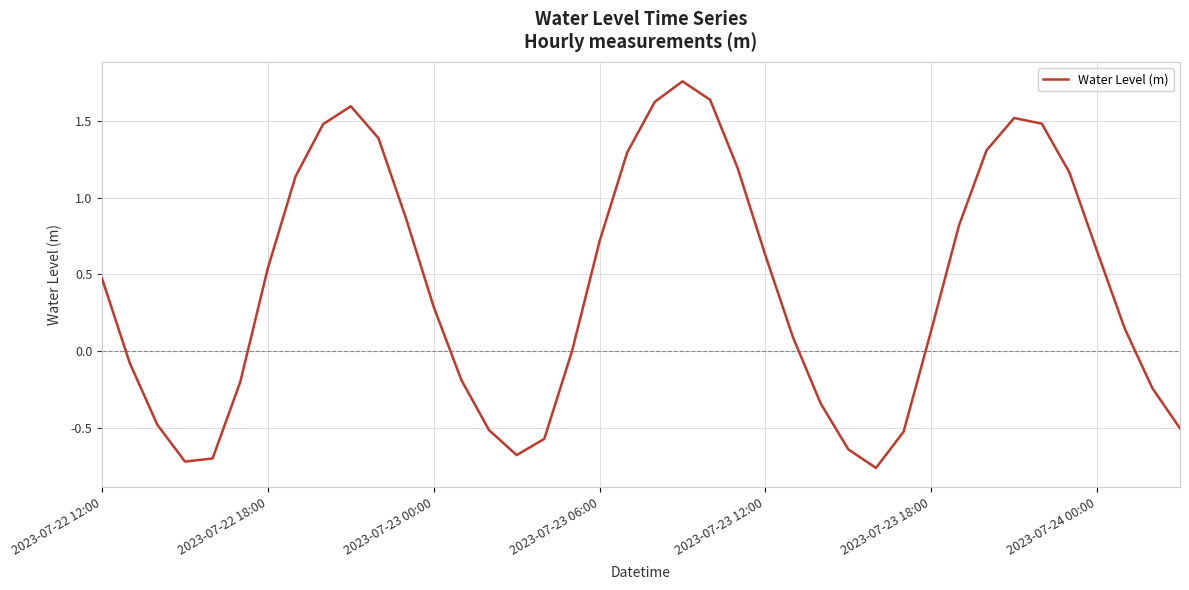

What is the difference between the maximum and minimum values?

2.5